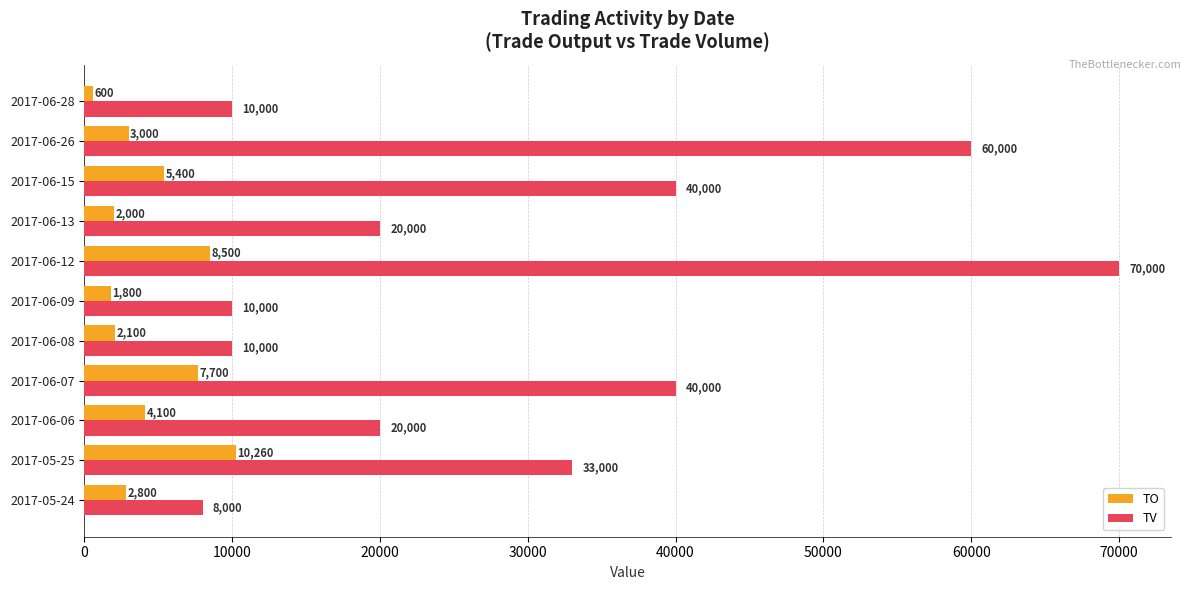

How many series are shown in this chart?

2